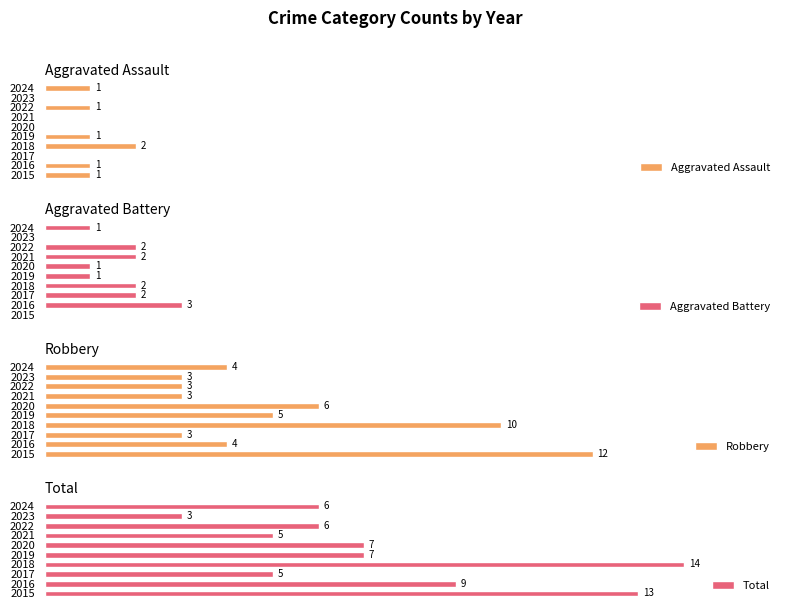

What are all the series names shown in the legend?

Aggravated Assault, Aggravated Battery, Robbery, Total